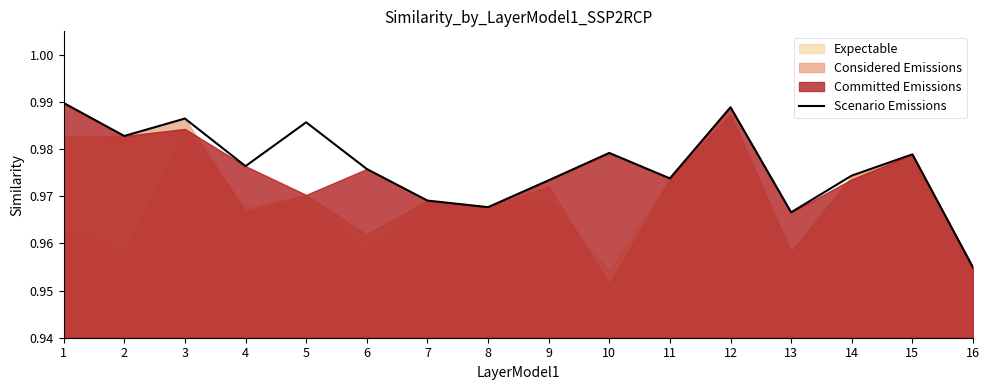

Where is Scenario Emissions nearest to the value 0?

16